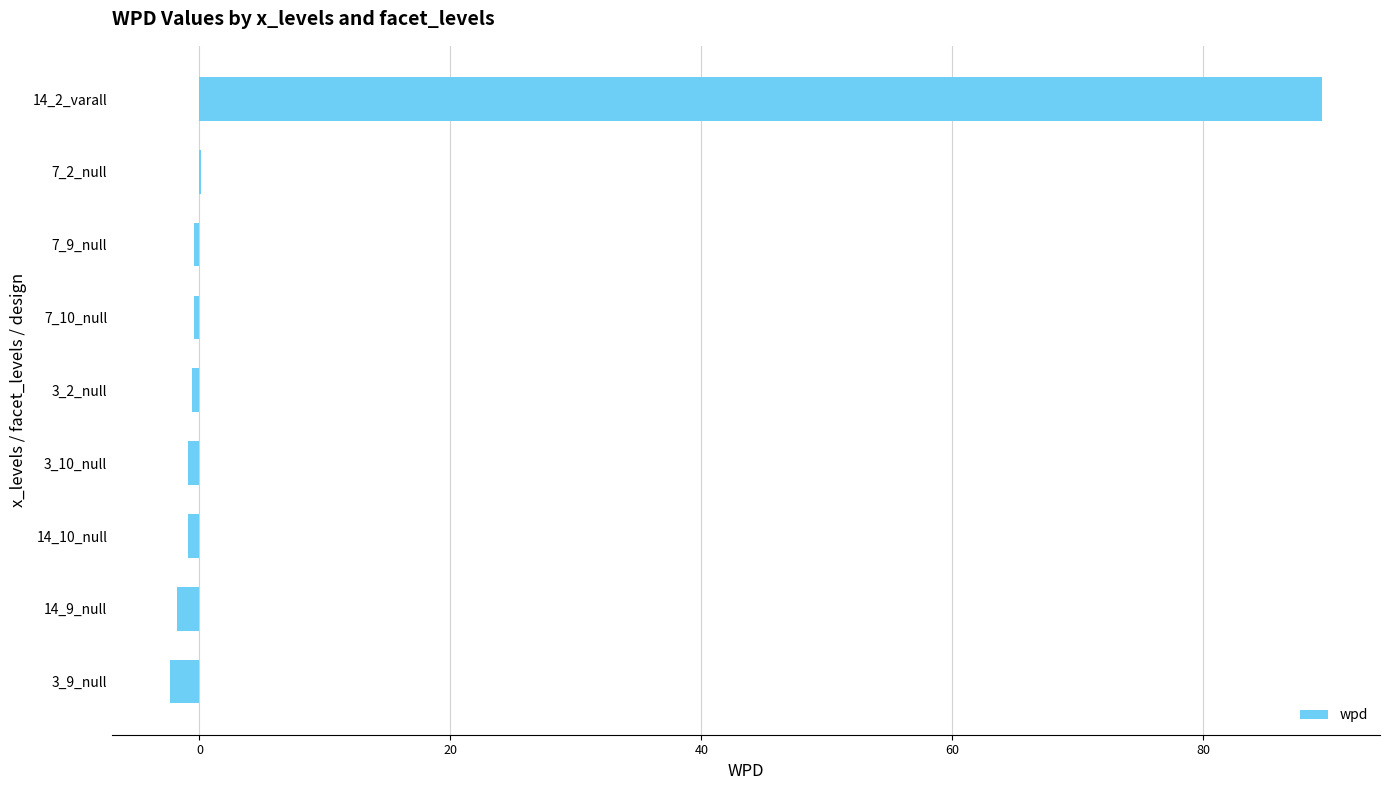

What is the greatest value displayed?

89.5